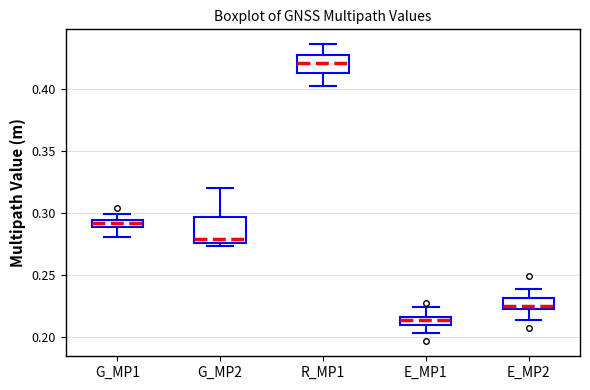

Which box has the lowest median line?

E_MP1